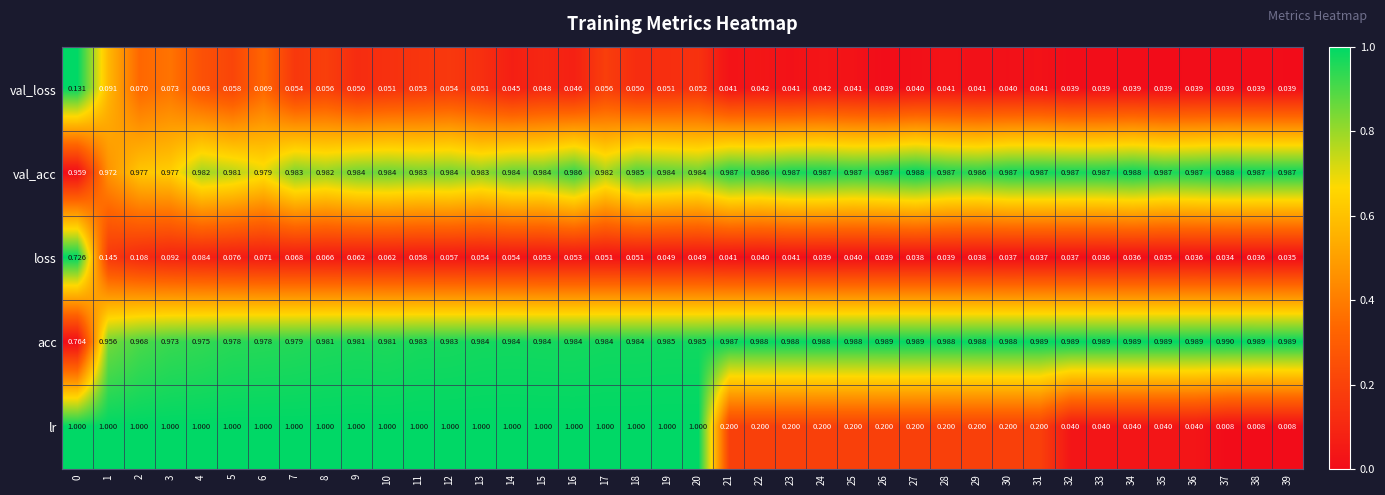

Which series changed the most between 16 and 35?

lr